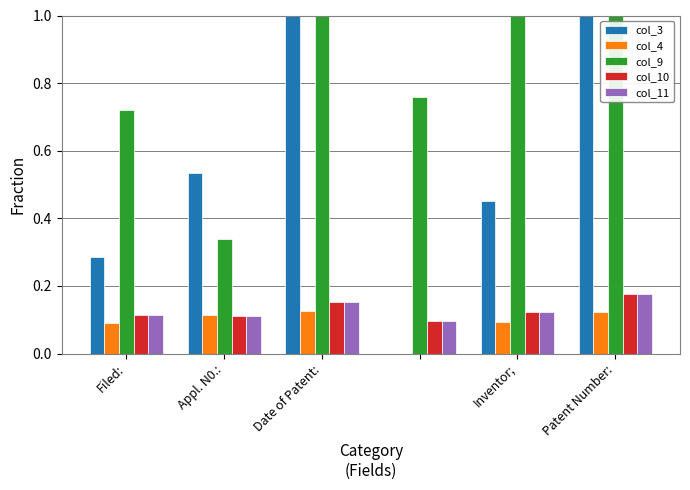

What is the value of the col_9 bar at the 4th from the left?

0.8